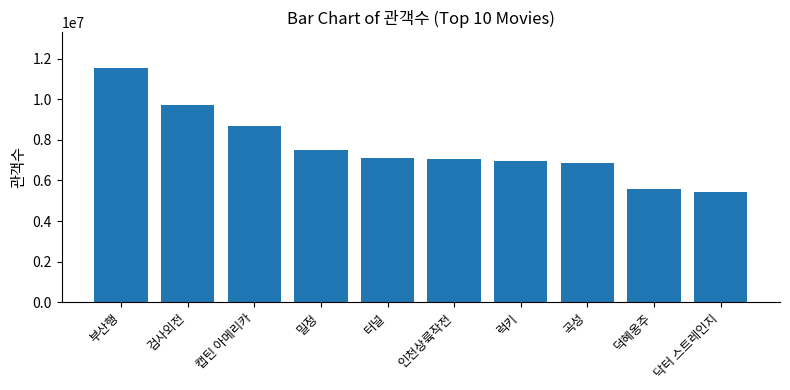

True or false: the data shows 9528483 at 닥터 스트레인지.

False